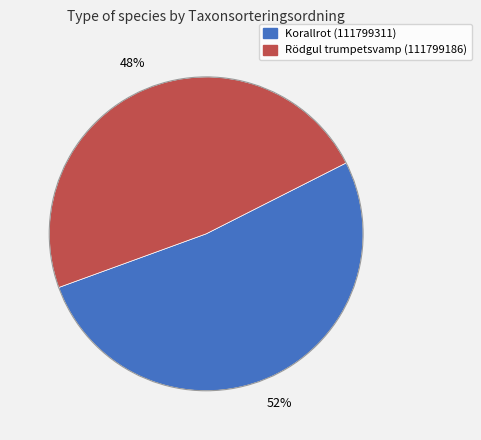

Do Korallrot (111799311) and Rödgul trumpetsvamp (111799186) together represent more than half of the pie?

Yes